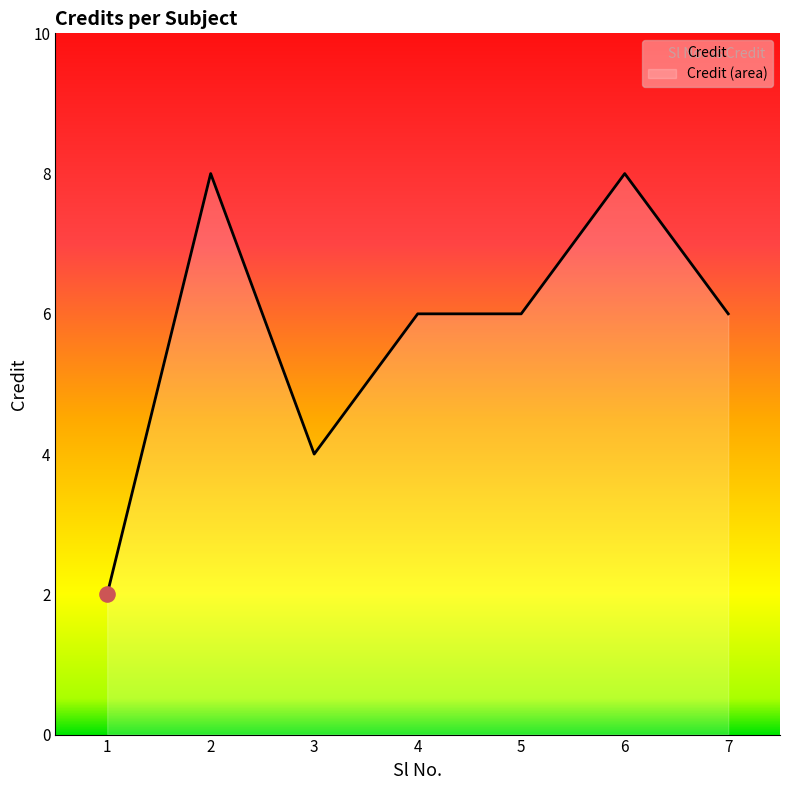

Which has a higher value, 1 or 6?

6